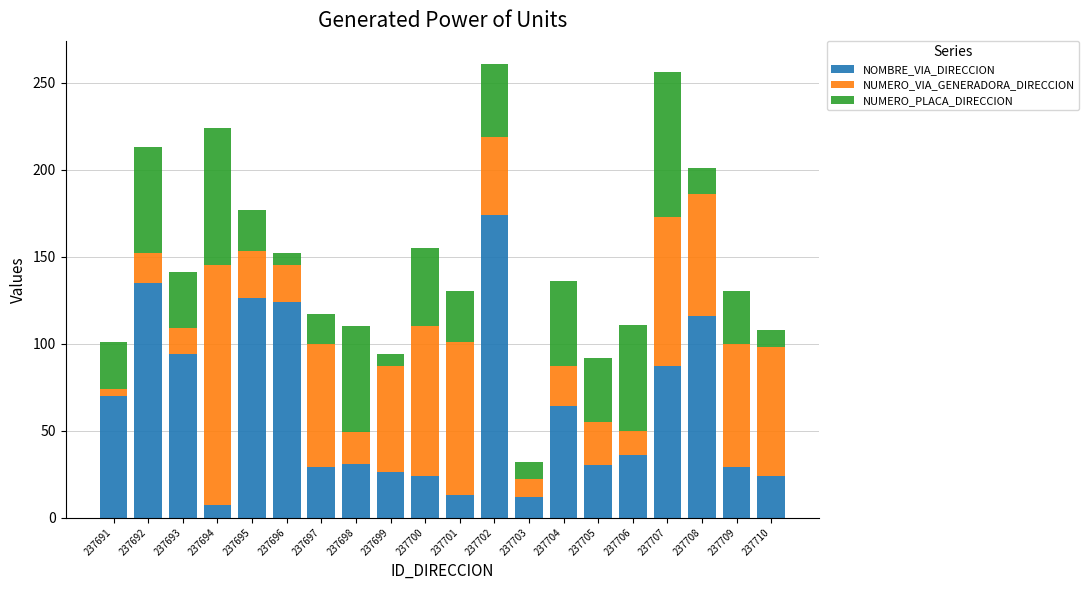

How many bars are there in total?

20